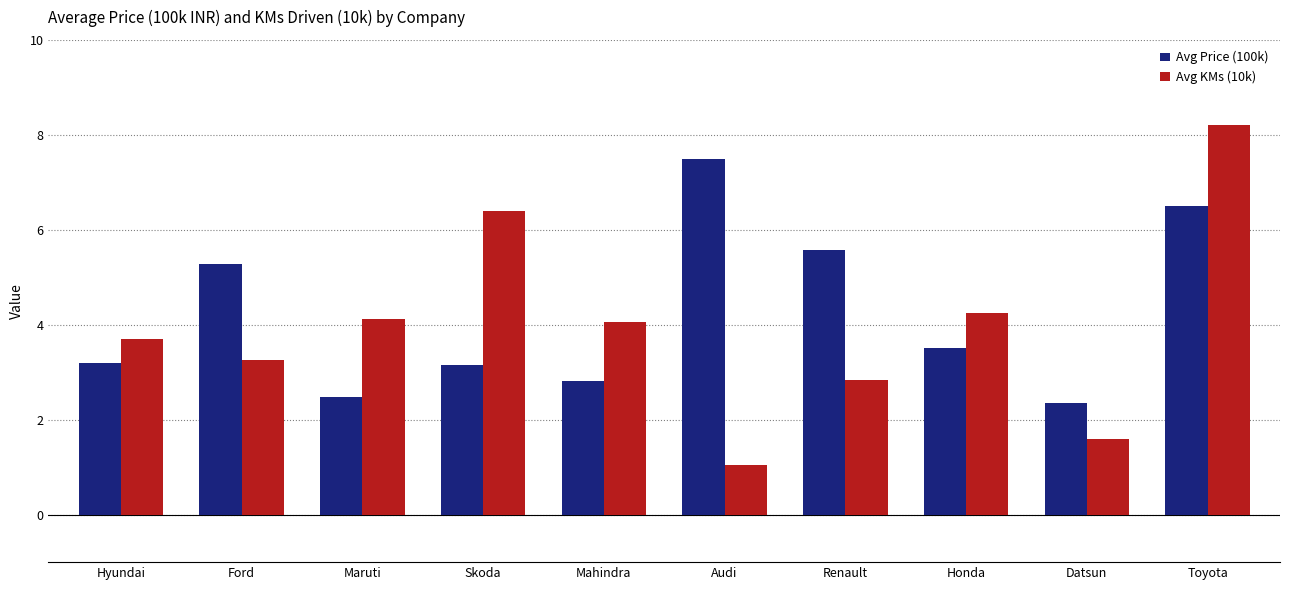

Rank the series by their maximum value, from highest to lowest.

Avg KMs (10k), Avg Price (100k)